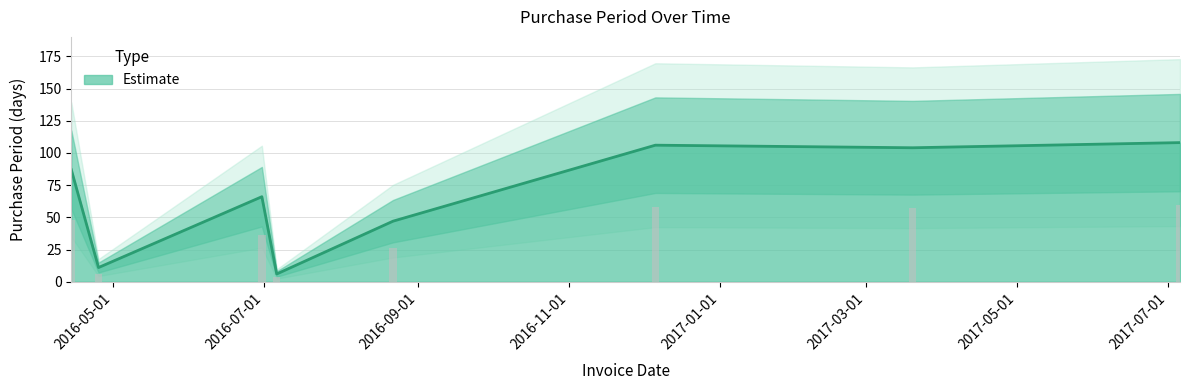

The chart shows a value of 92 at 2016-06-30. True or false?

False